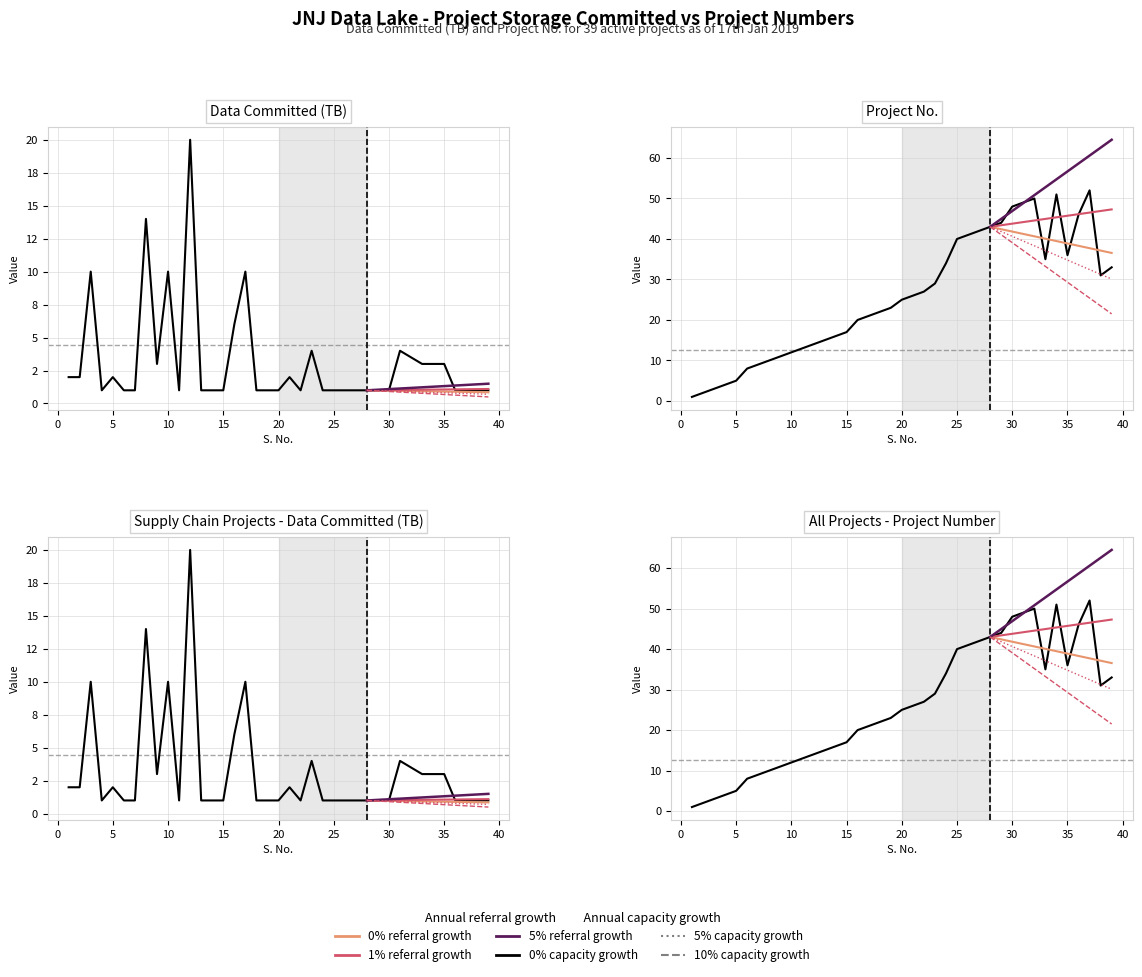

Which series has the largest total across all categories?

Project No.